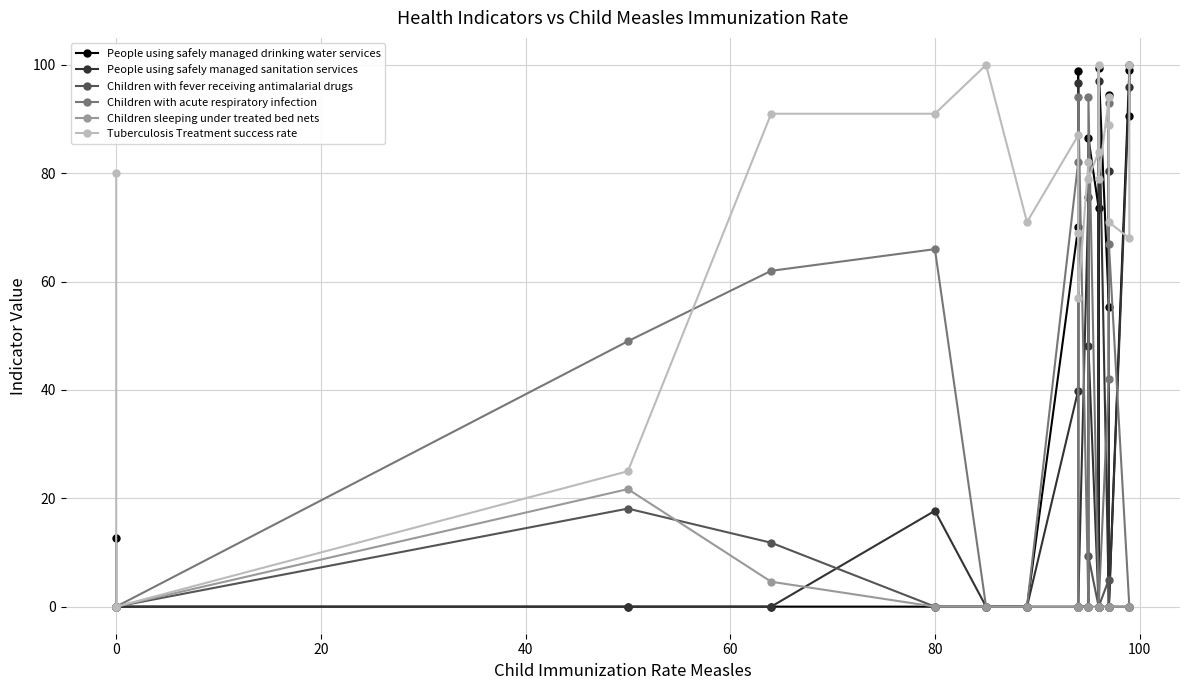

Is this an area chart (filled region under the line)?

No